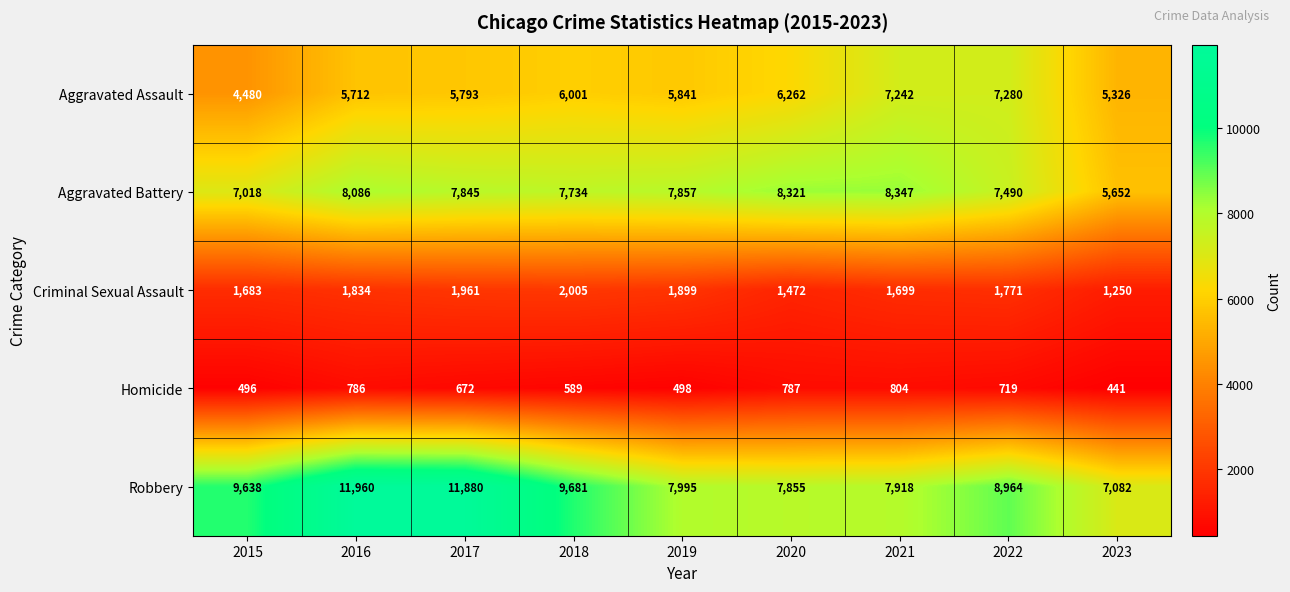

Is it true that Aggravated Battery equals 7734 at 2018?

True